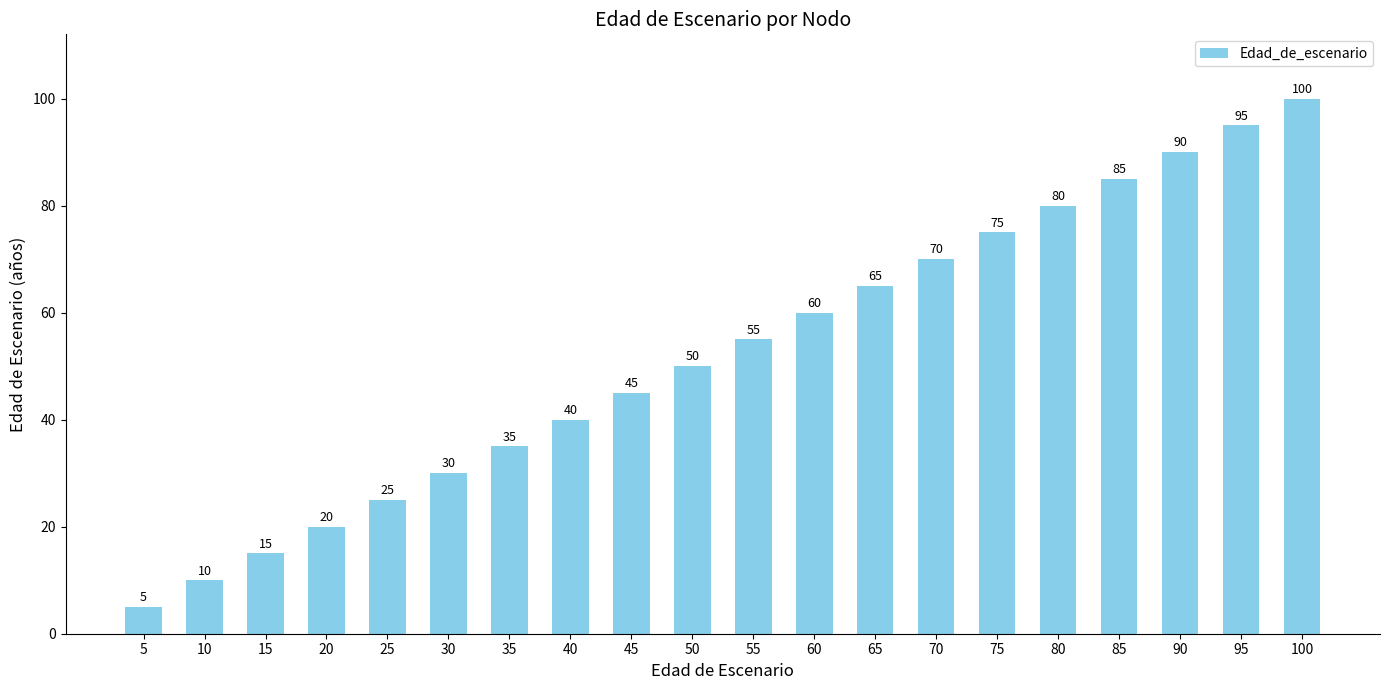

What is the maximum value shown in the chart?

100